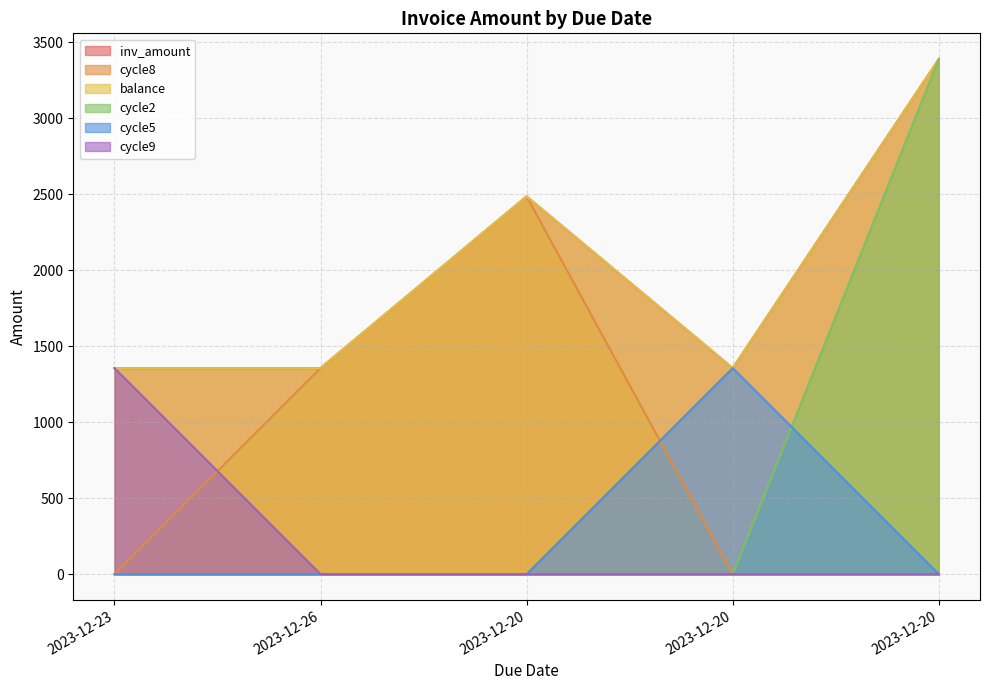

At which label does cycle9 reach its peak?

2023-12-23